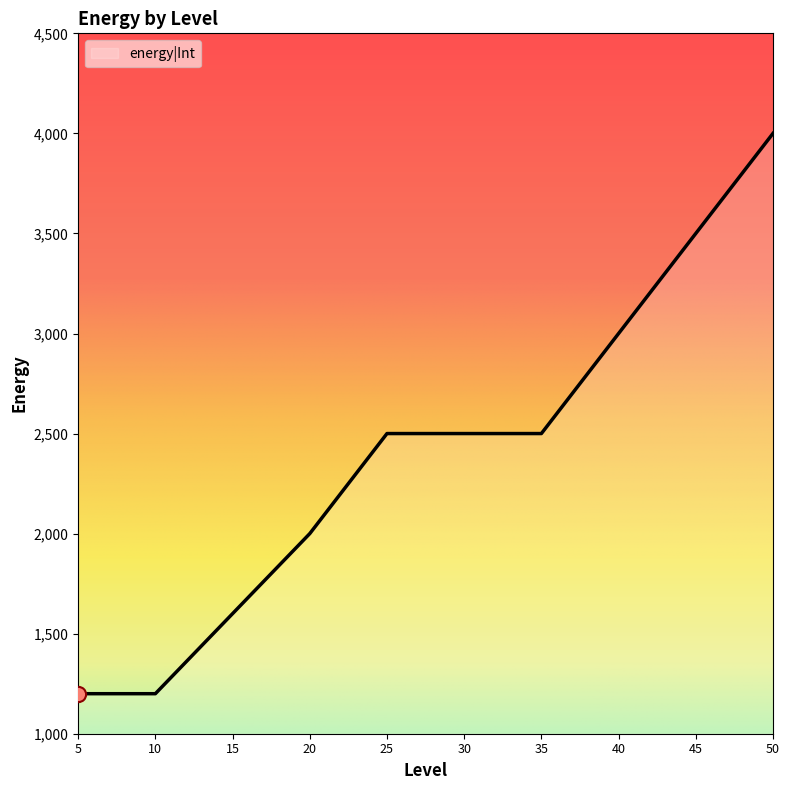

What is the ratio of the value at 30 to the value at 45?

0.7